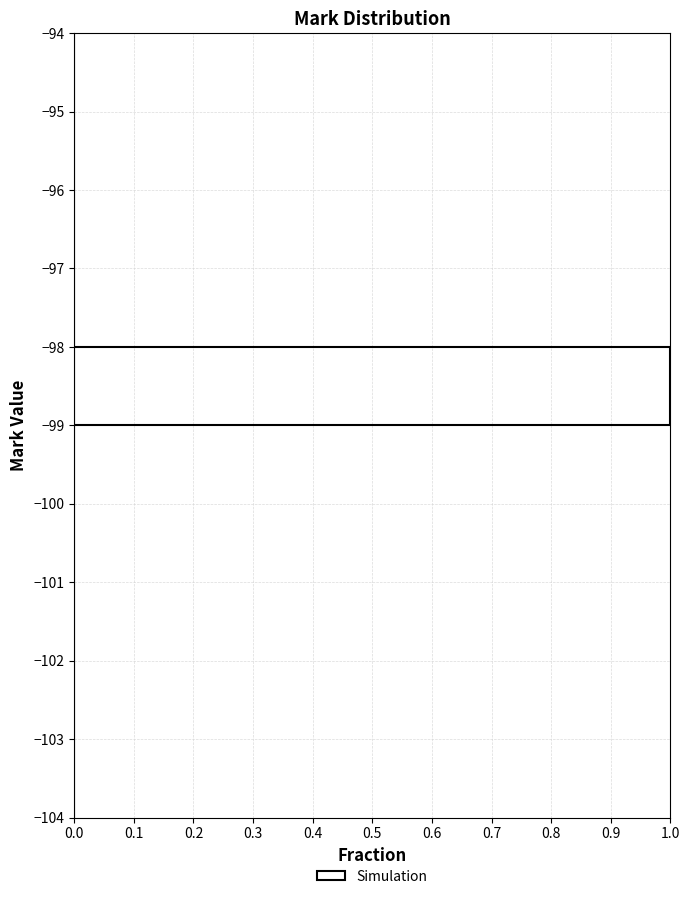

Reading bottom to top, list every bar in this chart as the range it spans on the y-axis followed by its length. The values are not printed on the chart, so give them approximately, as read against the axis.

-104 to -103: 0
-103 to -102: 0
-102 to -101: 0
-101 to -100: 0
-100 to -99: 0
-99 to -98: 1
-98 to -97: 0
-97 to -96: 0
-96 to -95: 0
-95 to -94: 0